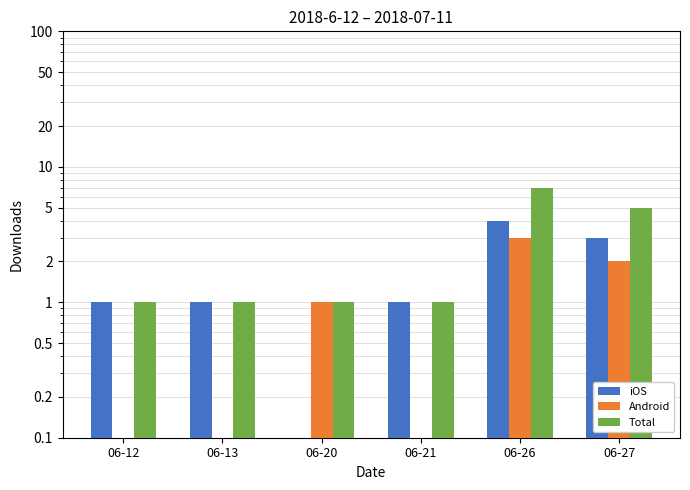

What are all the series names shown in the legend?

iOS, Android, Total